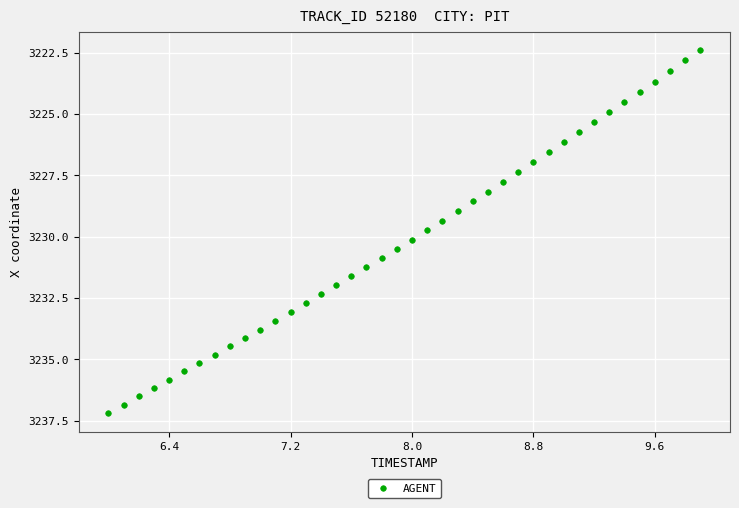

What is the range of Y values (max minus min)?

14.8